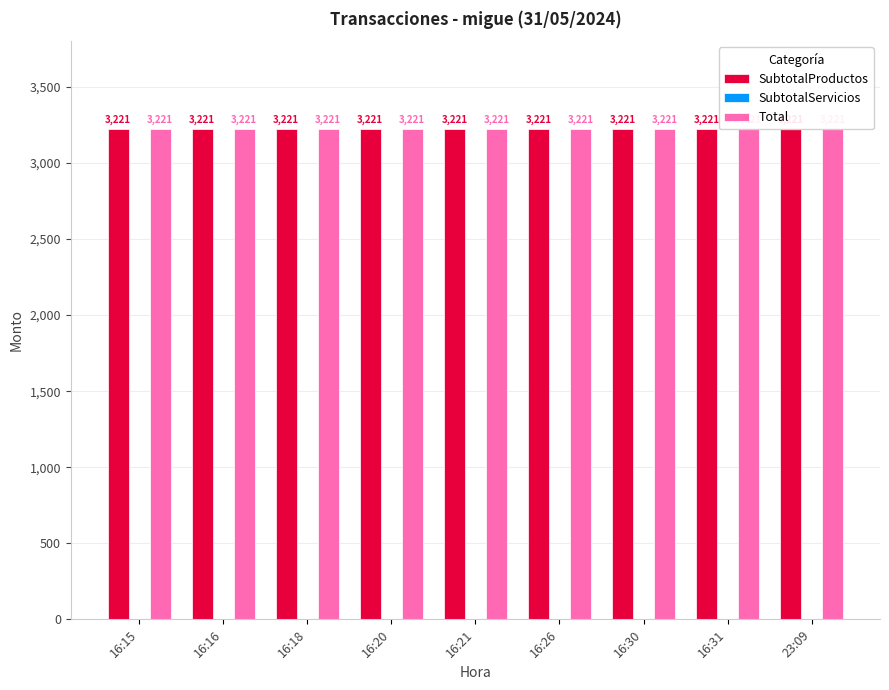

Are the bars horizontal?

No